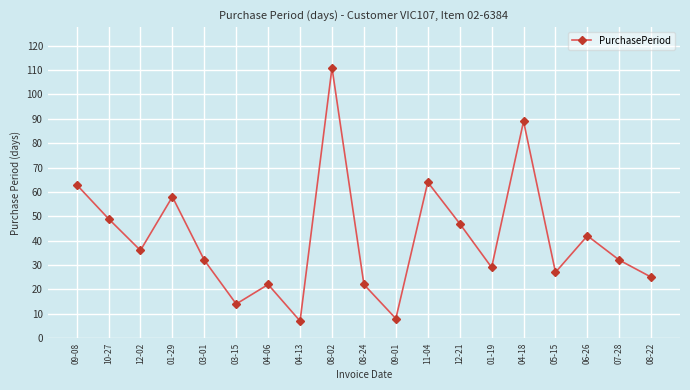

Count the number of categories in the chart.

19